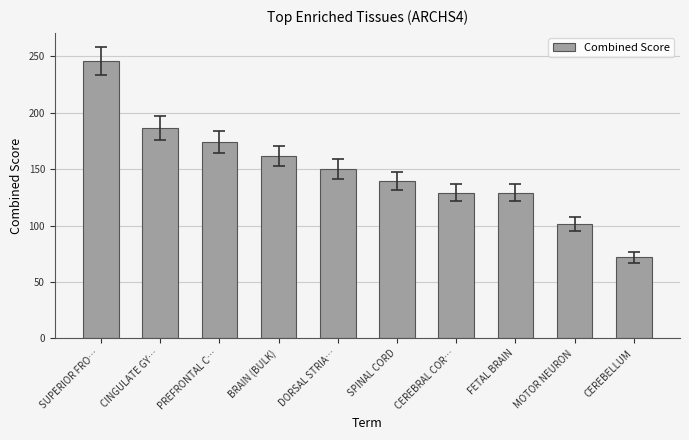

Is it true that the value at CEREBELLUM is 23.7?

False